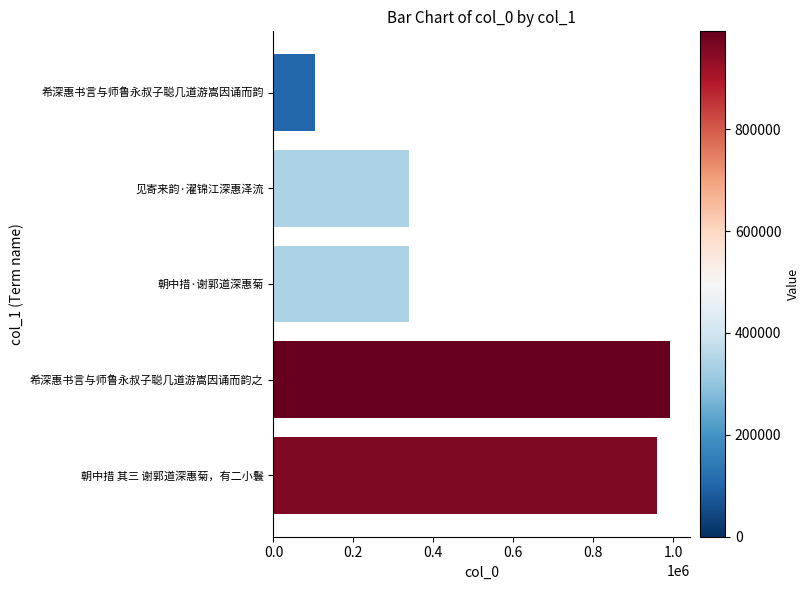

True or false: the data shows 992176 at 希深惠书言与师鲁永叔子聪几道游嵩因诵而韵之.

True